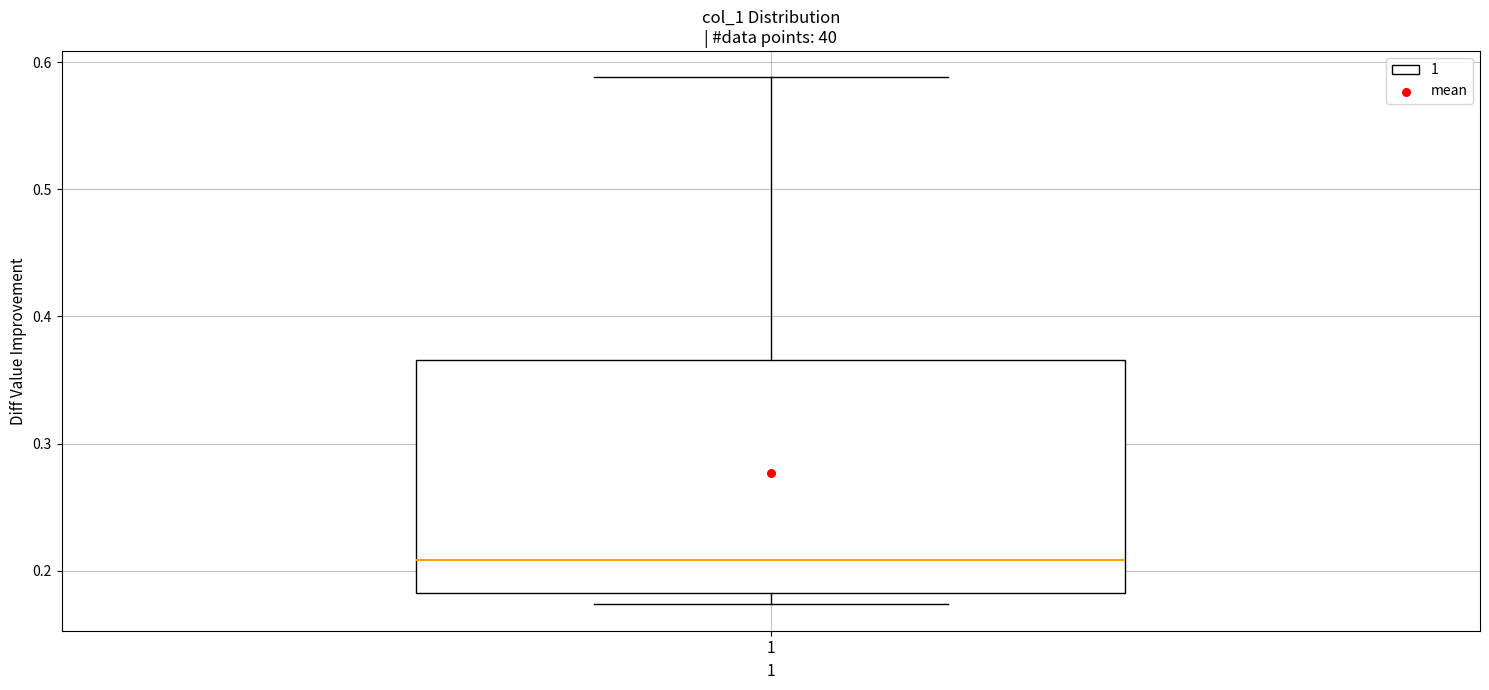

Transcribe this box plot: give where the median line is, the range the box spans, and where the two whiskers end, as read against the y-axis. The values are not printed on the chart, so give them approximately, as read against the axis.

median 0.21, box 0.18 to 0.37, whiskers 0.17 to 0.59